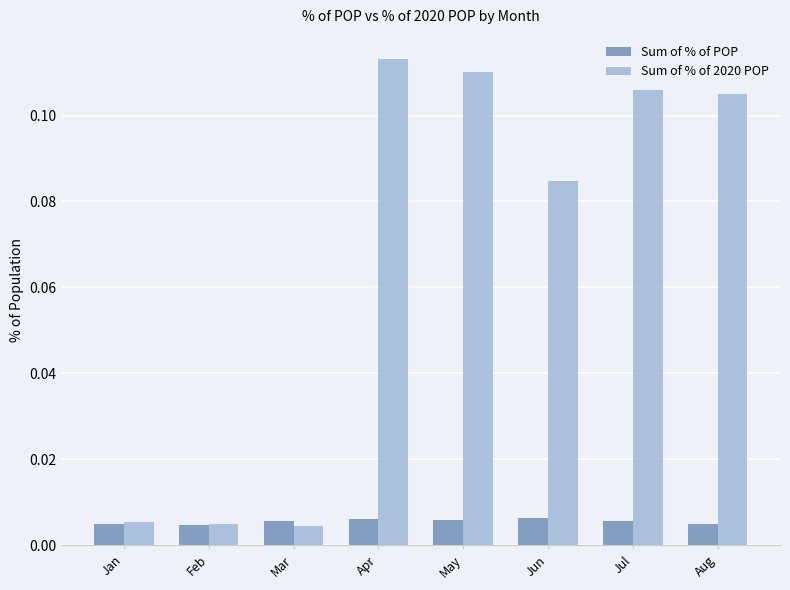

The value of Sum of % of 2020 POP at Jul is 0.0. True or false?

False